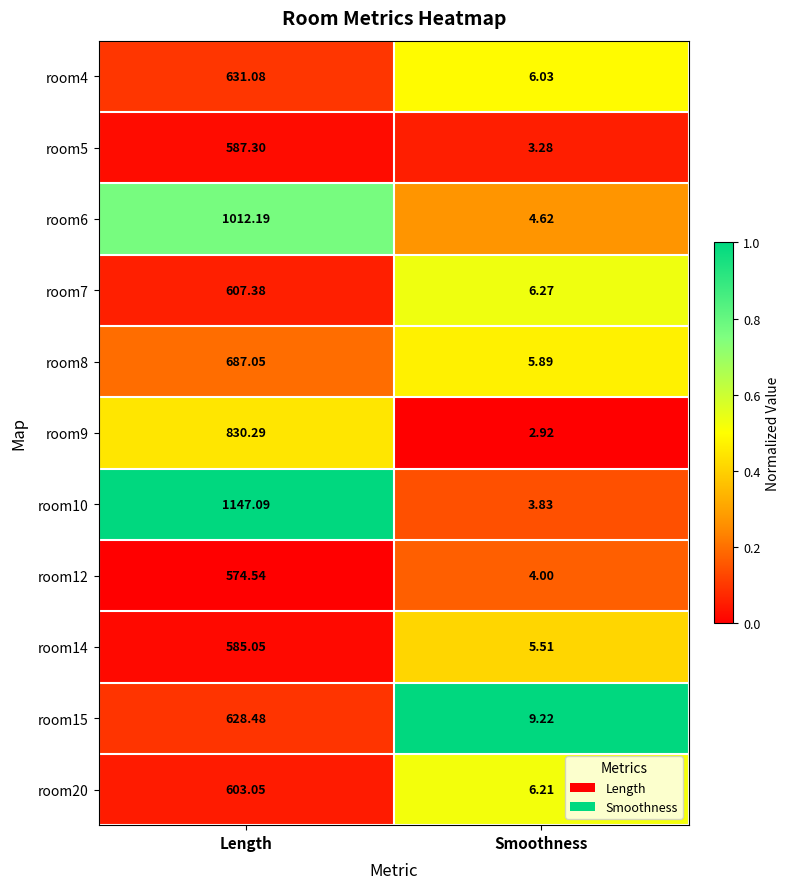

At which category is the sum across all series the highest?

Length